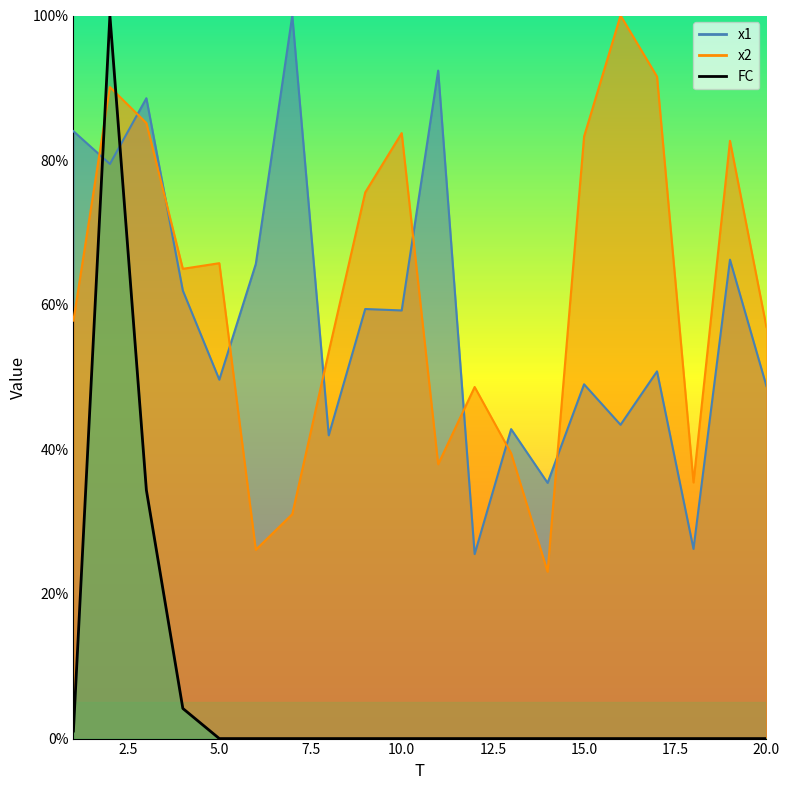

What is the total value across all series at 14?

58.4